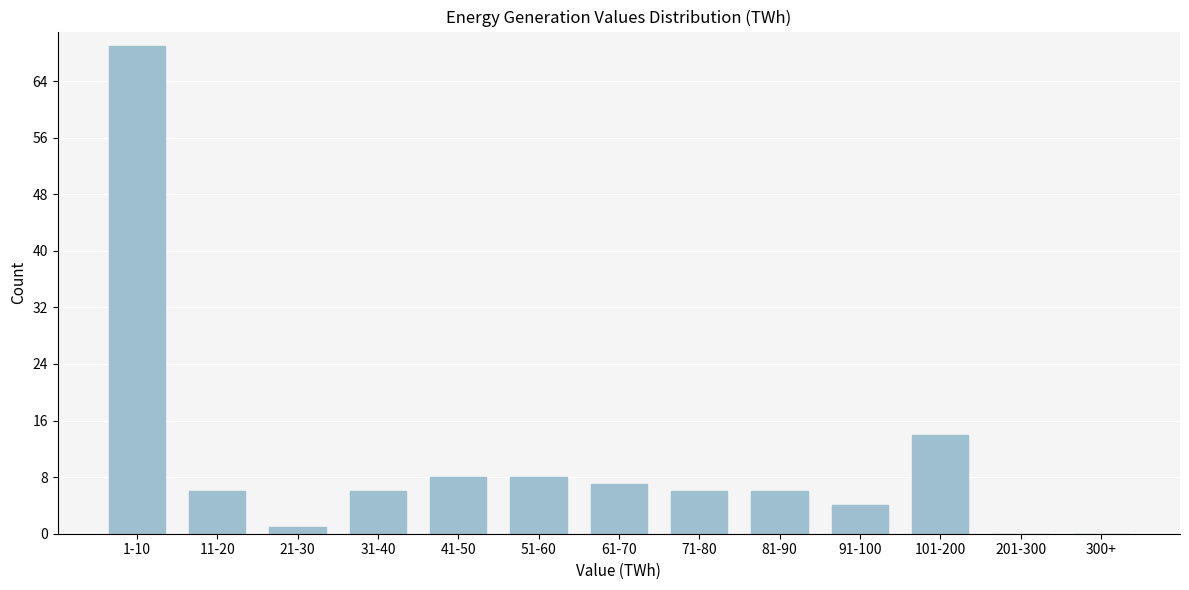

Reading right to left, what are all the values shown in this chart?

300+=0	201-300=0	101-200=14	91-100=4	81-90=6	71-80=6	61-70=7	51-60=8	41-50=8	31-40=6	21-30=1	11-20=6	1-10=69